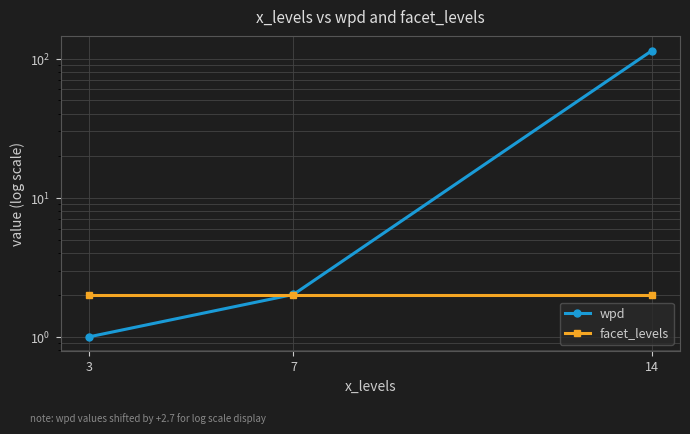

At which label does wpd reach its peak?

14